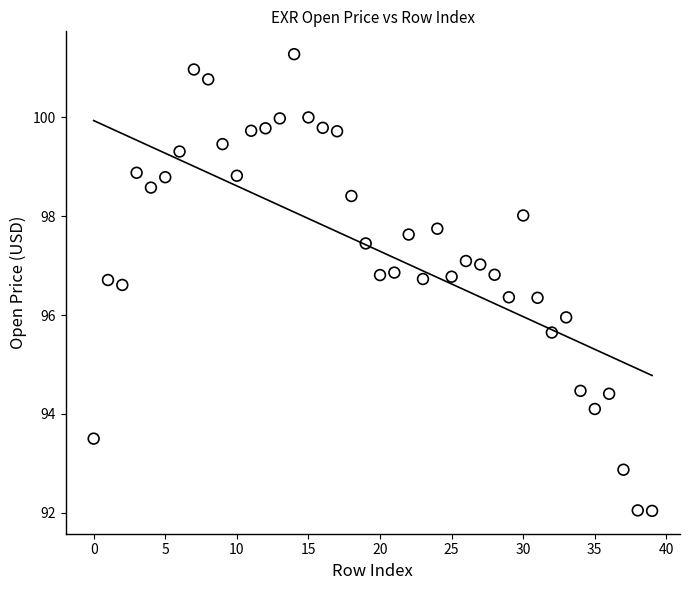

What is the range of Y values (max minus min)?

9.2